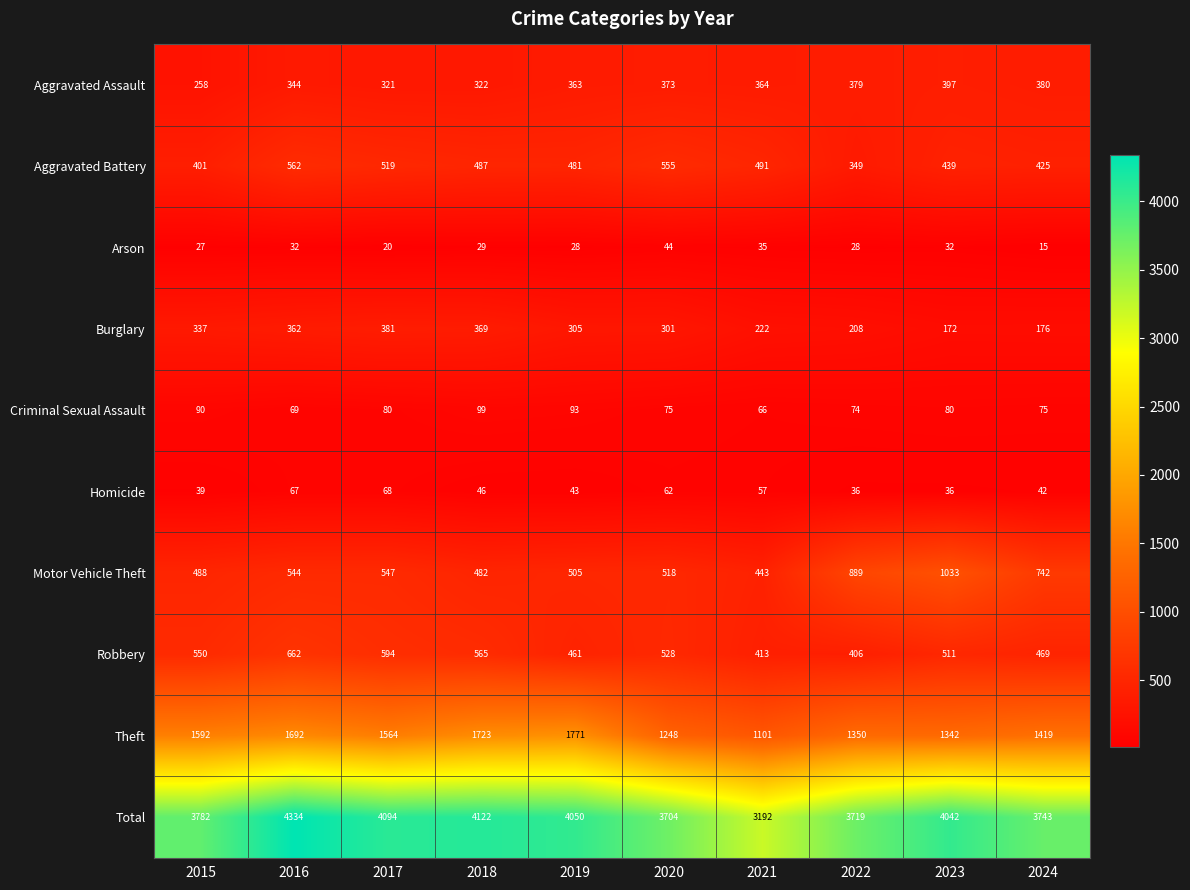

Which series changed the most between 2017 and 2022?

Total